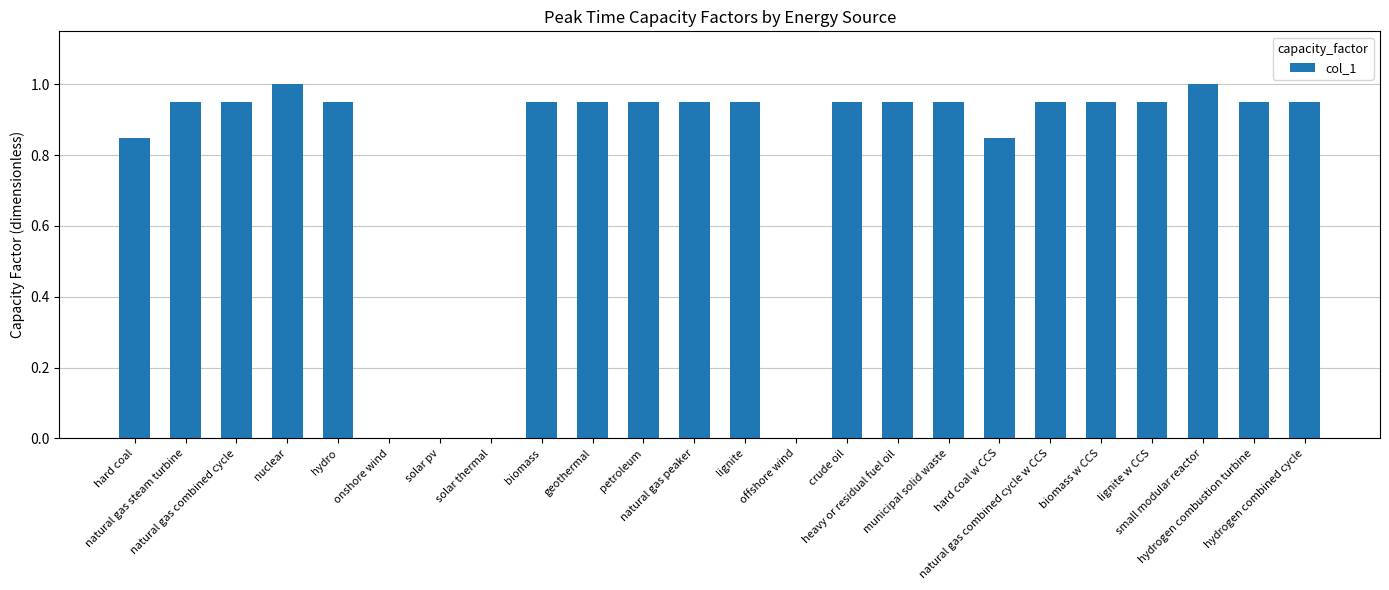

What is the greatest value displayed?

1.0